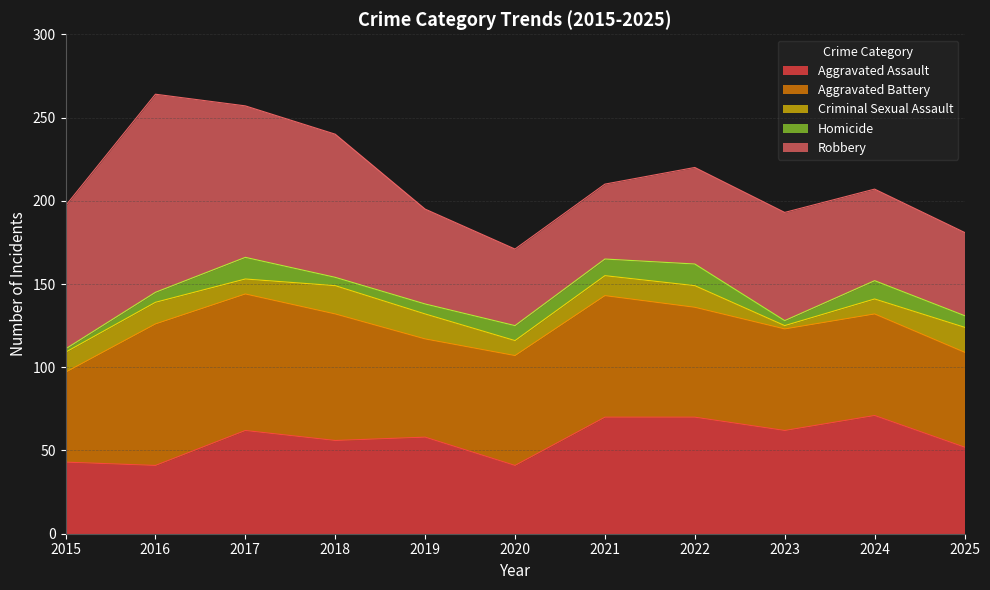

How many values in the Aggravated Assault series exceed 58?

5